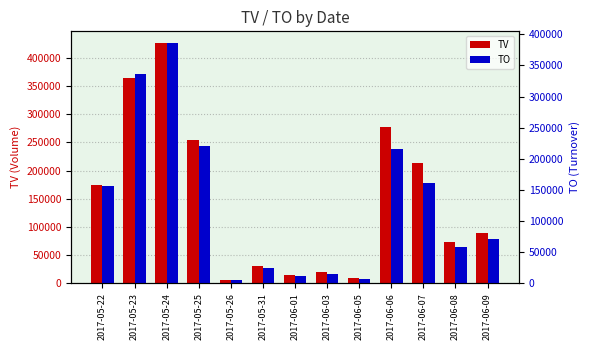

What is the value of the TV bar at the 2nd from the left?

365000